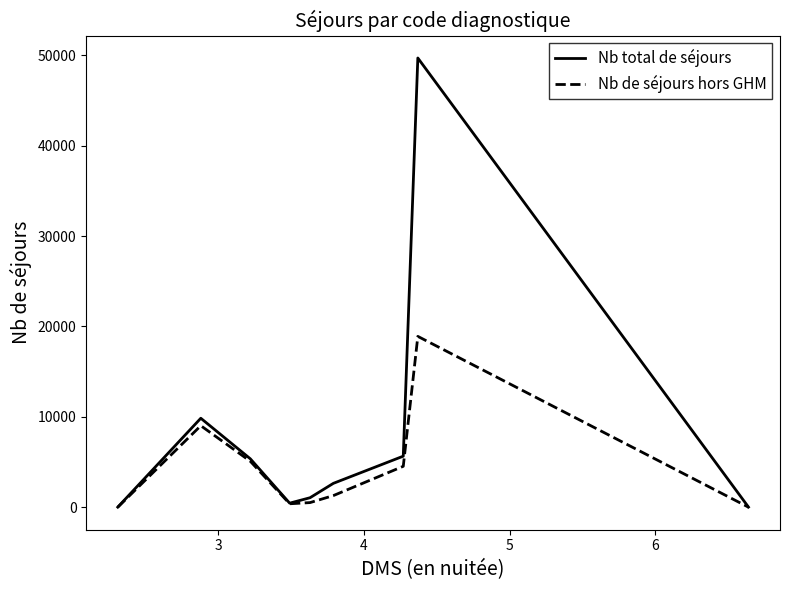

Which series has the largest total across all categories?

Nb total de séjours